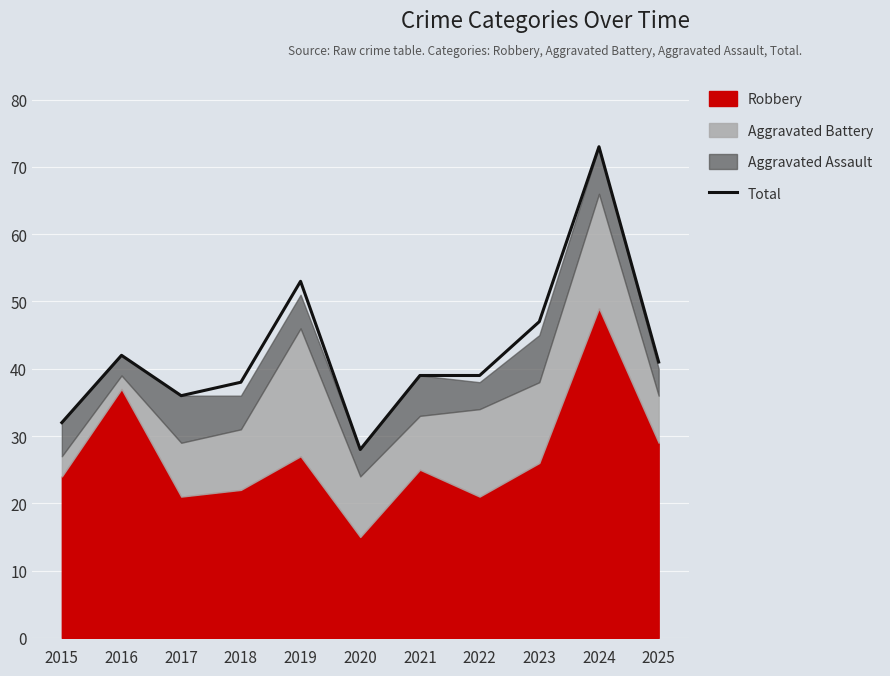

Does the chart display data point markers on the line(s)?

No